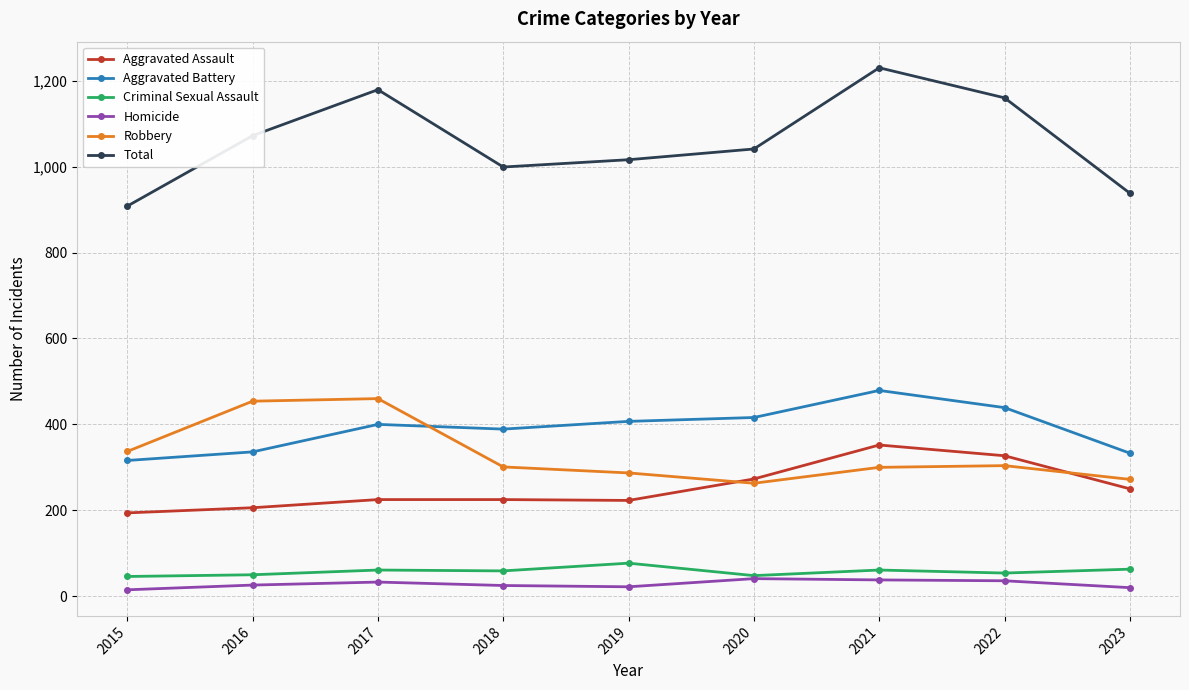

How many lines are shown in the chart?

6